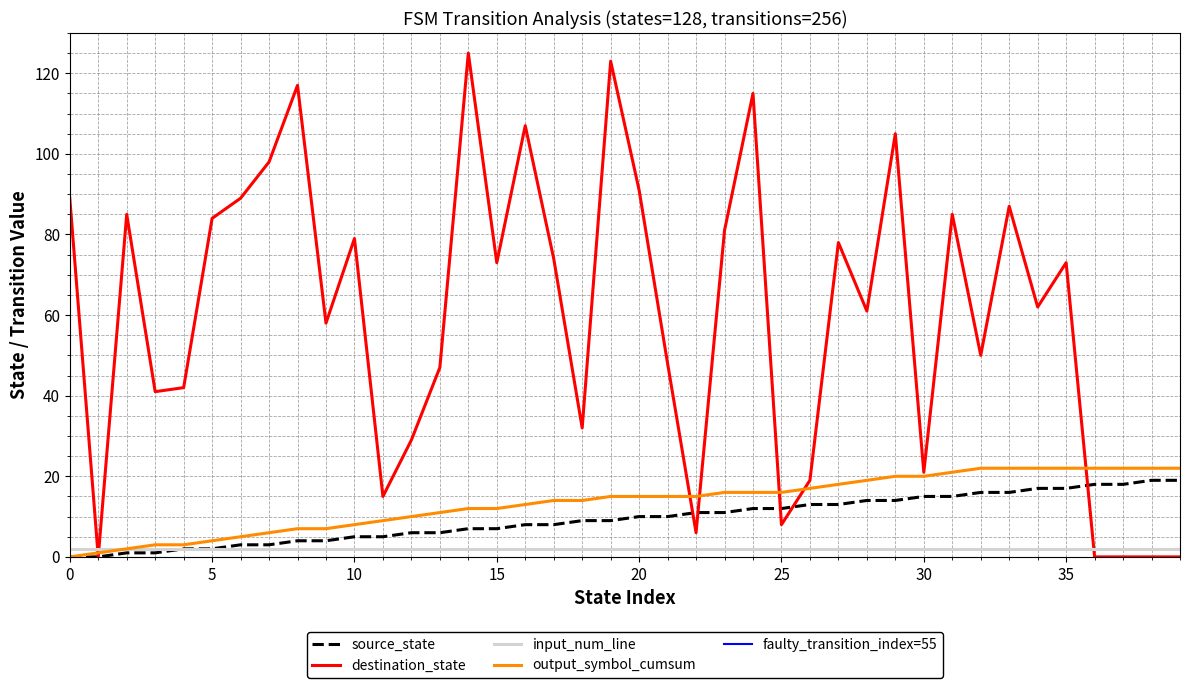

True or false: source_state has a value of 15 at 30.

True